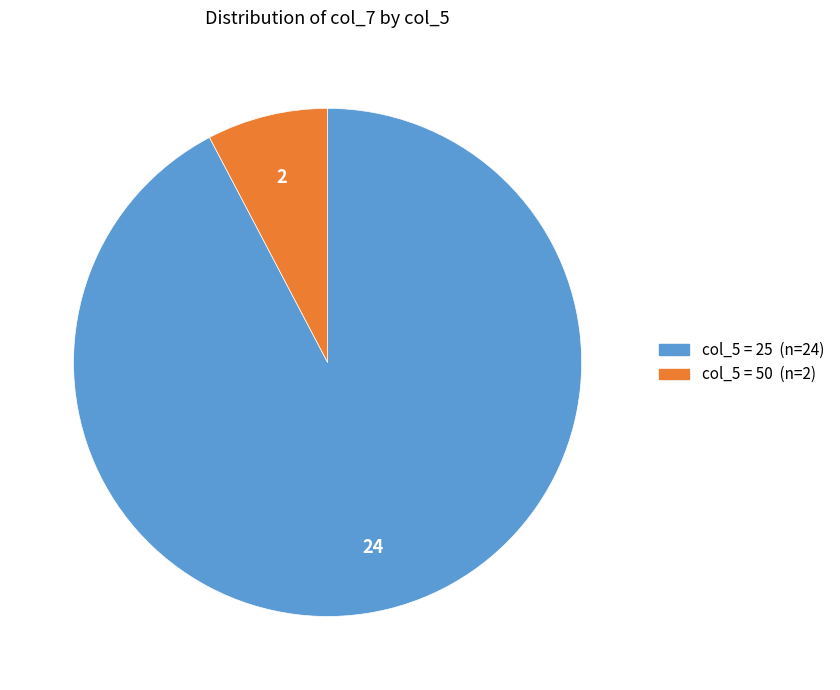

Is there any slice that represents more than half of the pie?

Yes